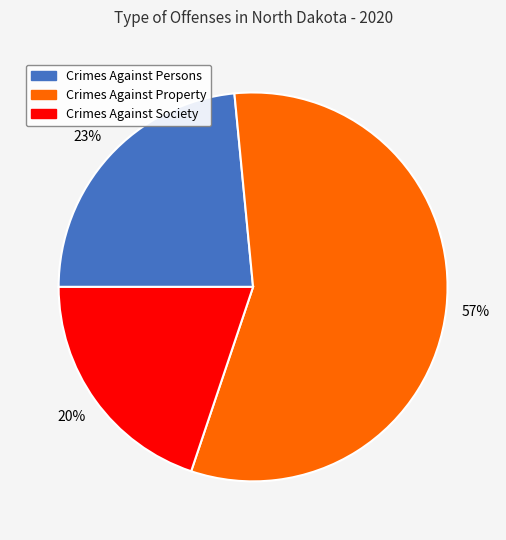

How many slices are in this pie chart?

3